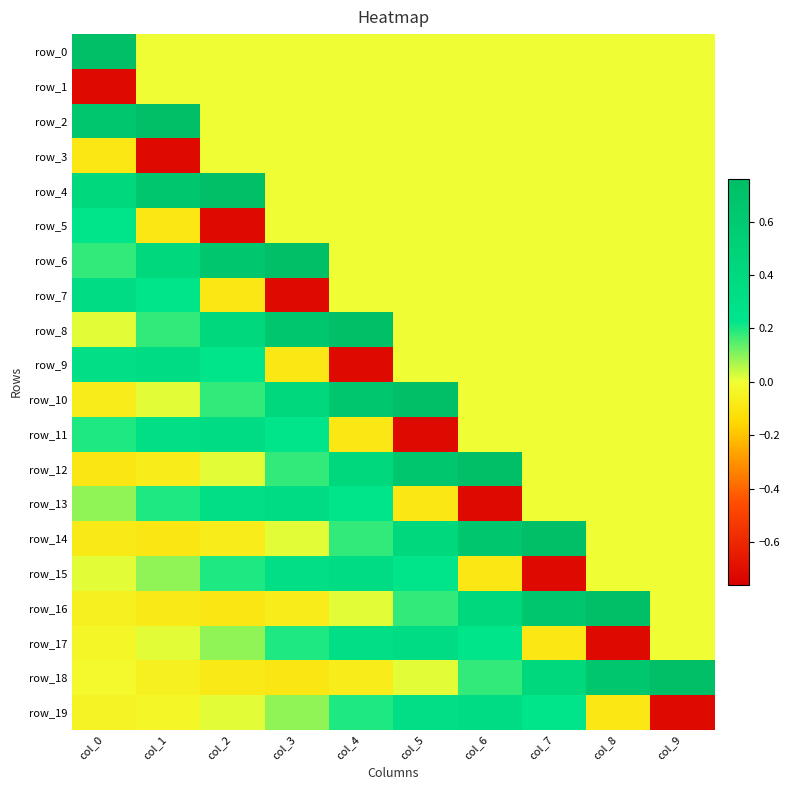

Rank the series by their maximum value, from lowest to highest.

row_1, row_3, row_5, row_7, row_9, row_11, row_13, row_15, row_17, row_19, row_0, row_2, row_4, row_6, row_8, row_10, row_12, row_14, row_16, row_18